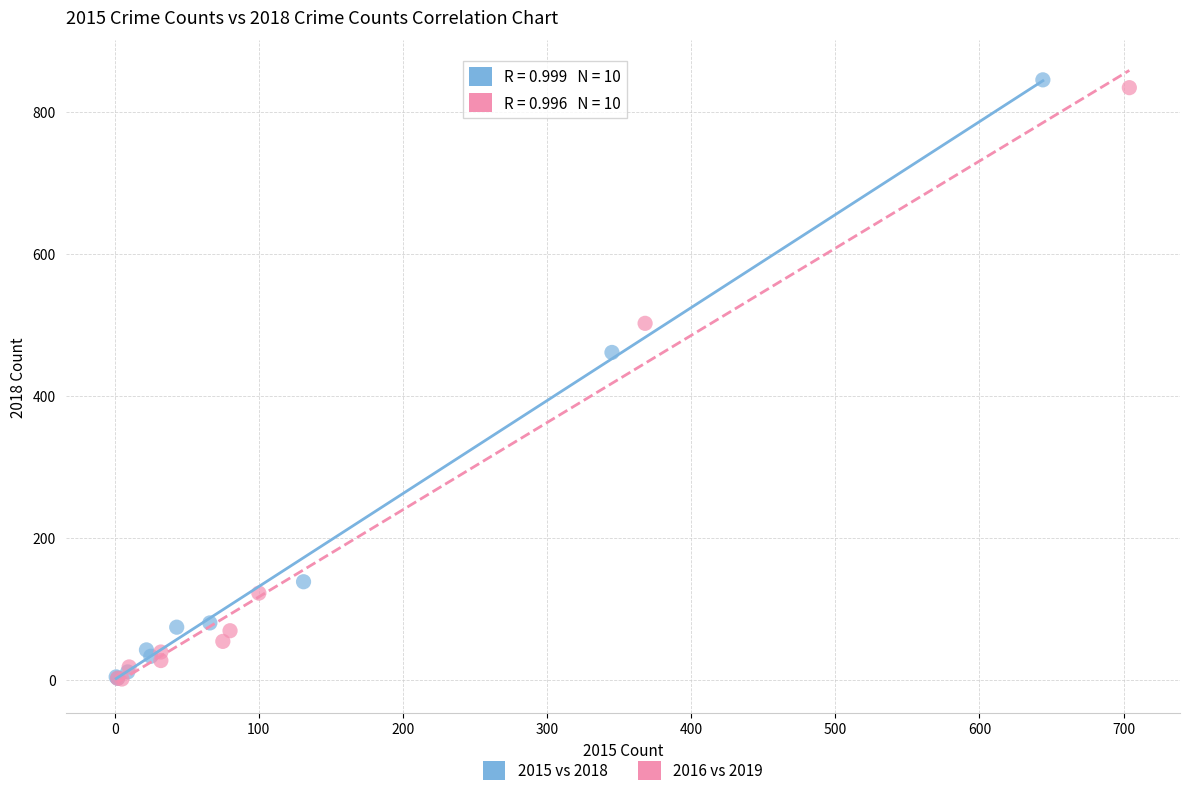

Which series has the largest Y range (max minus min)?

2015 vs 2018